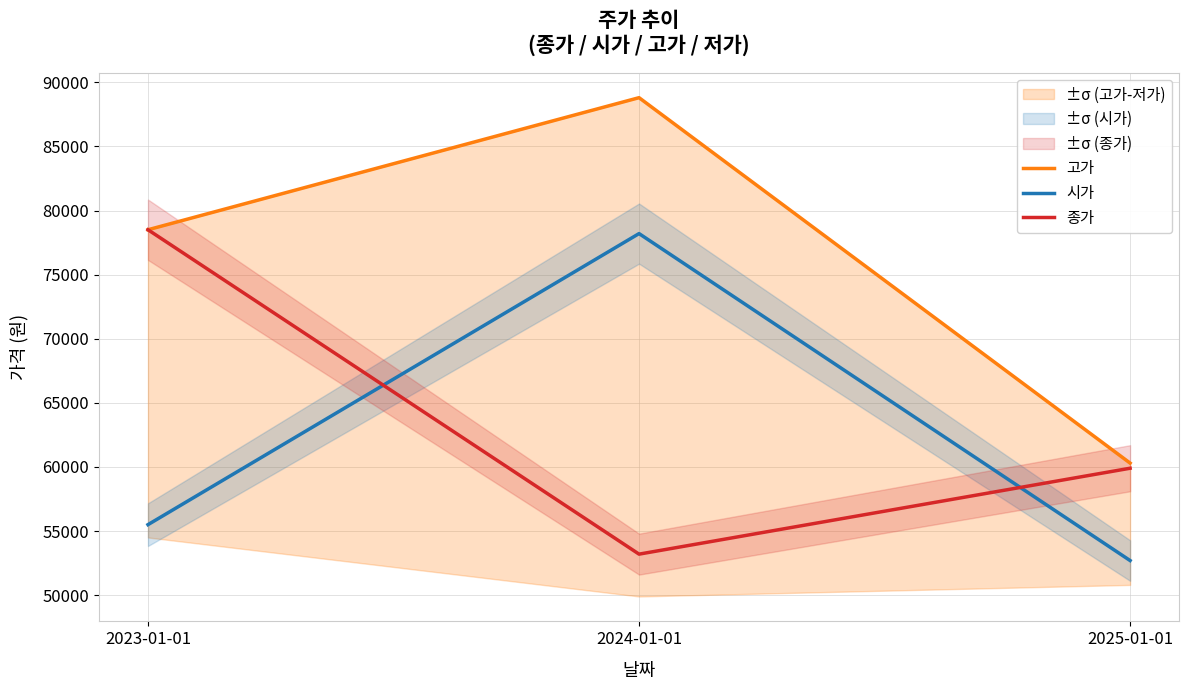

What is the highest value of the 시가 series?

78200